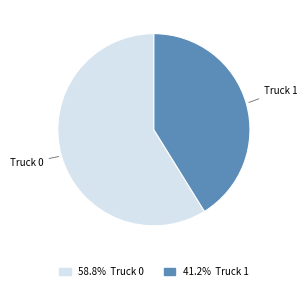

What is the largest slice in the pie chart?

Truck 0